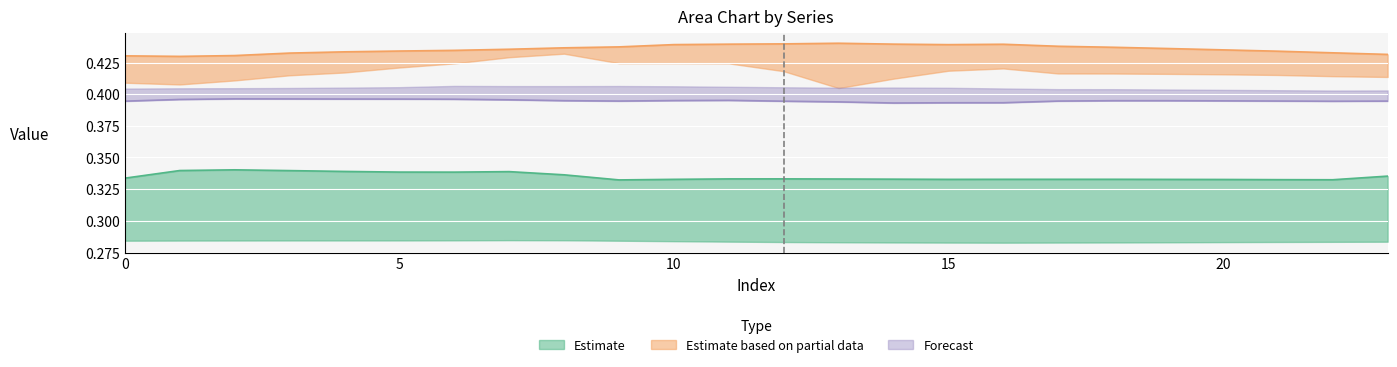

Which has a higher value, 20 or 2?

2